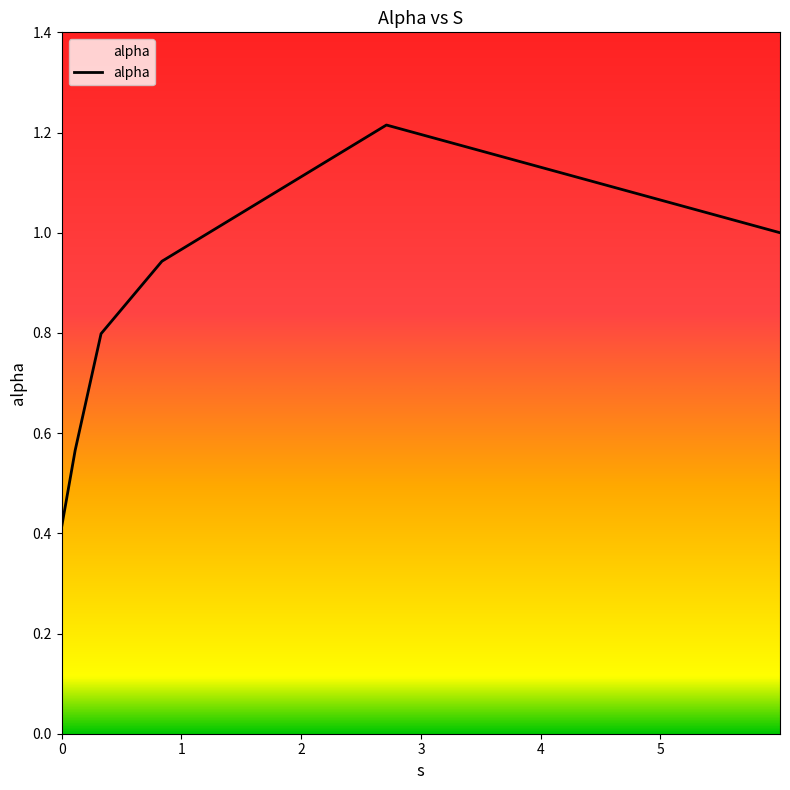

How many interior local peaks (higher than both neighbors) does the data have?

1